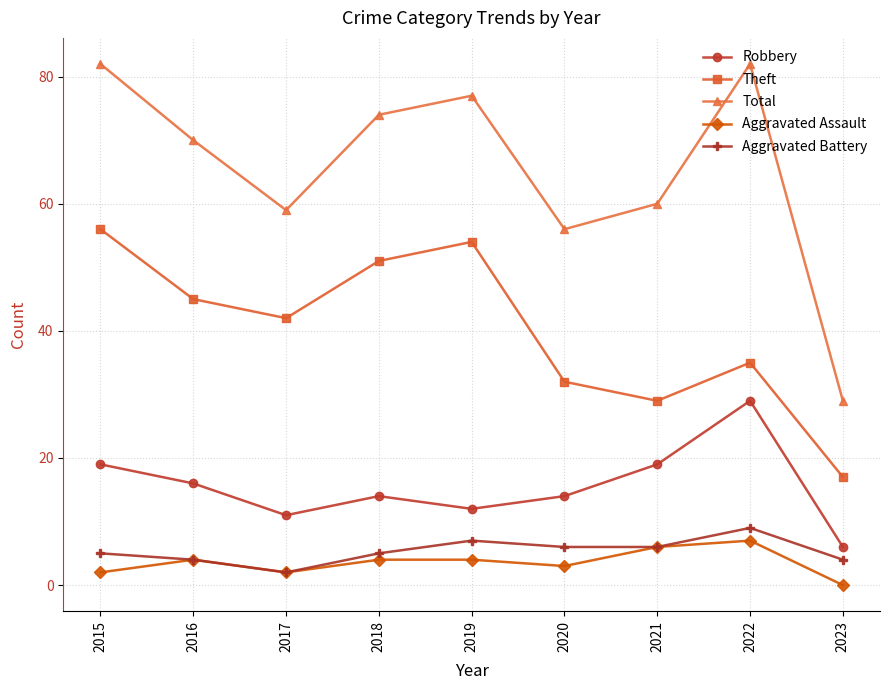

True or false: Total has a value of 74 at 2018.

True